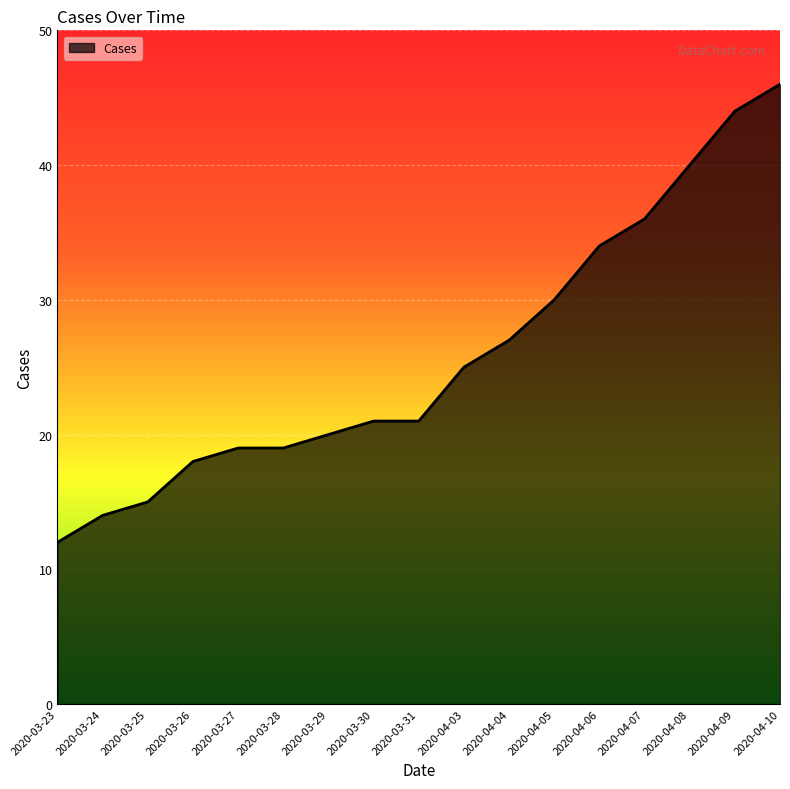

What is the sum of all values?

441